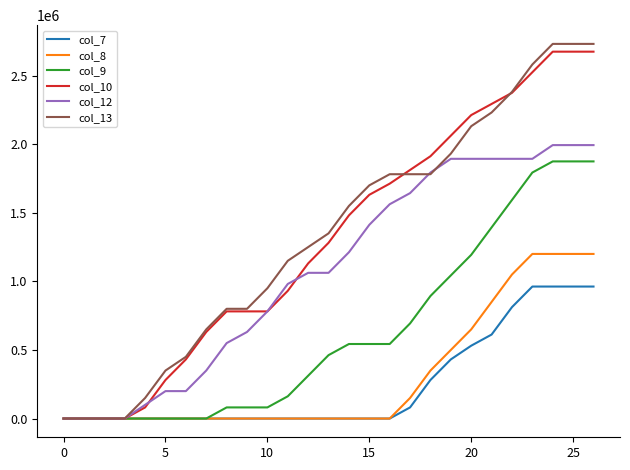

Which series has the widest spread of values?

col_13